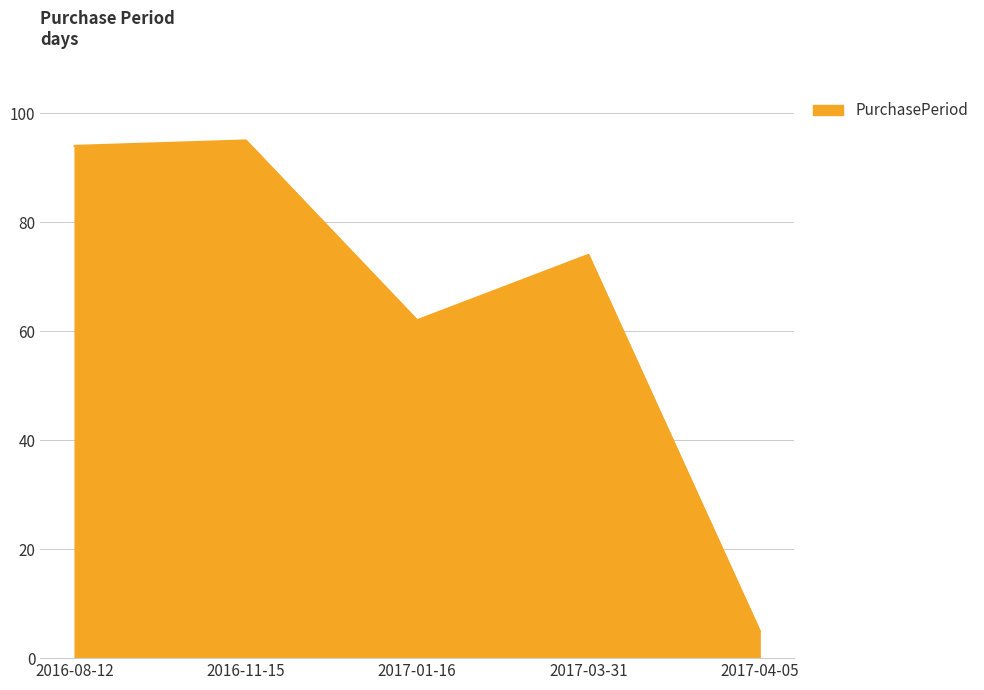

Where is the first local maximum?

2016-11-15